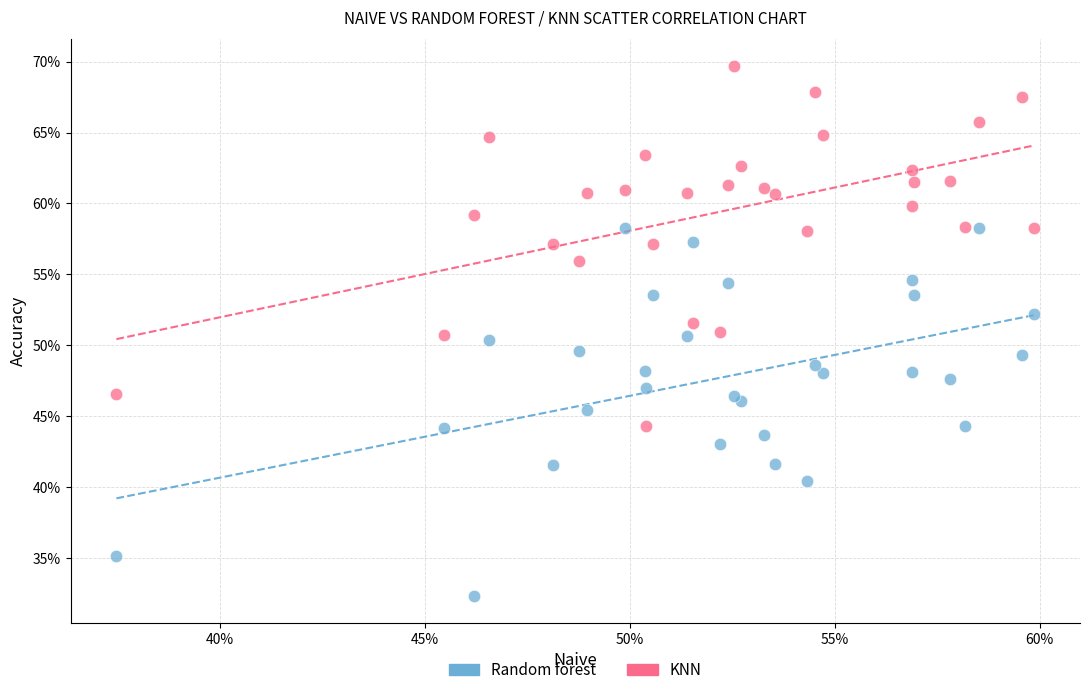

What are all the series names shown in the legend?

Random forest, KNN